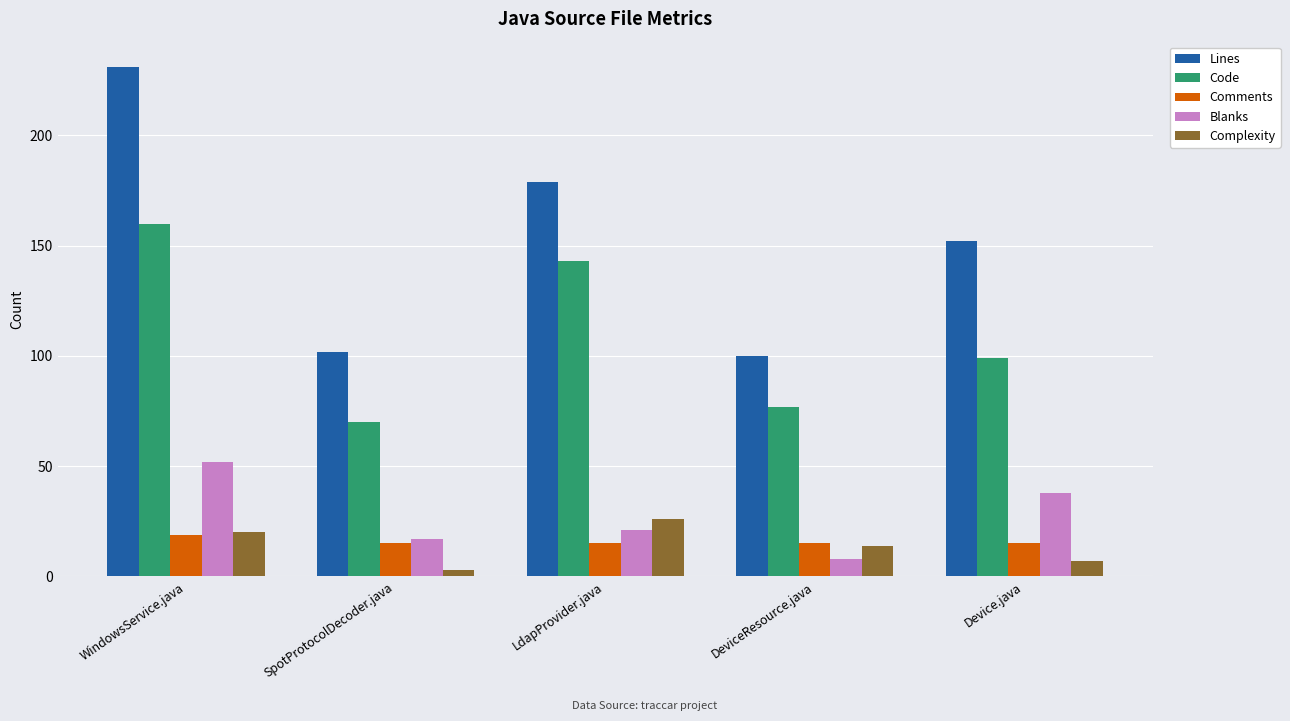

What are all the series names shown in the legend?

Lines, Code, Comments, Blanks, Complexity